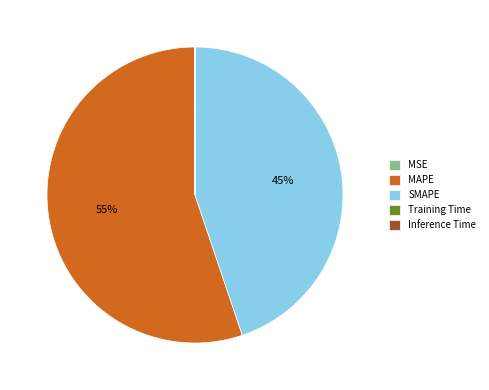

What is the largest slice in the pie chart?

MAPE